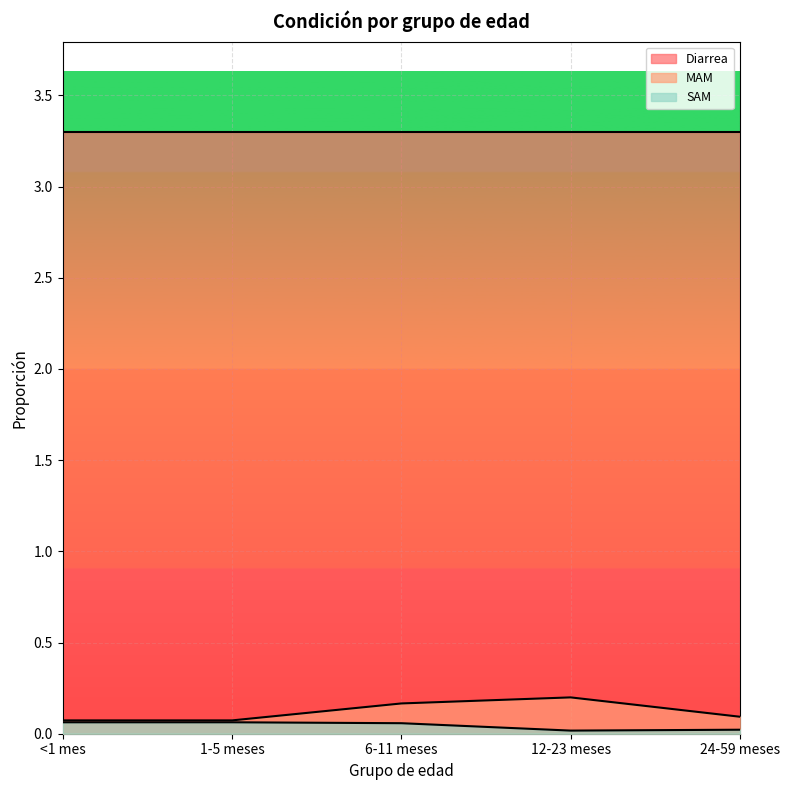

Rank the series at 12-23 meses from highest to lowest value.

Diarrea, MAM, SAM